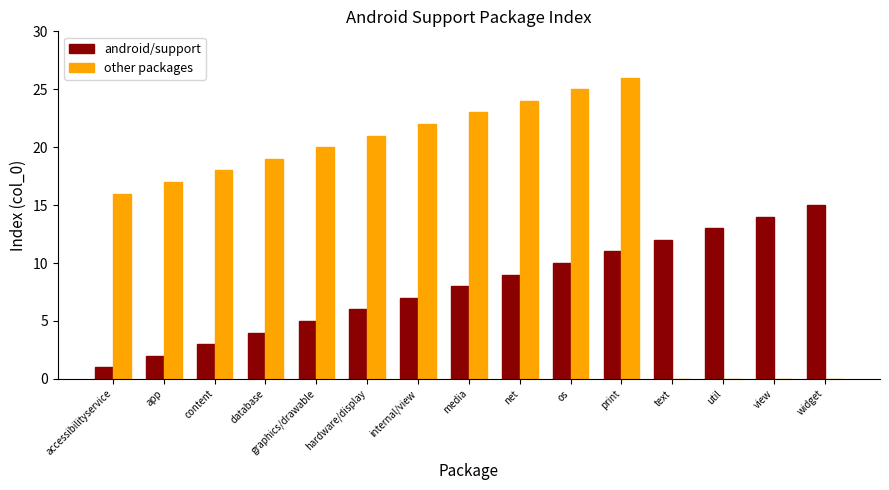

Which category has the highest value in the android/support series?

widget